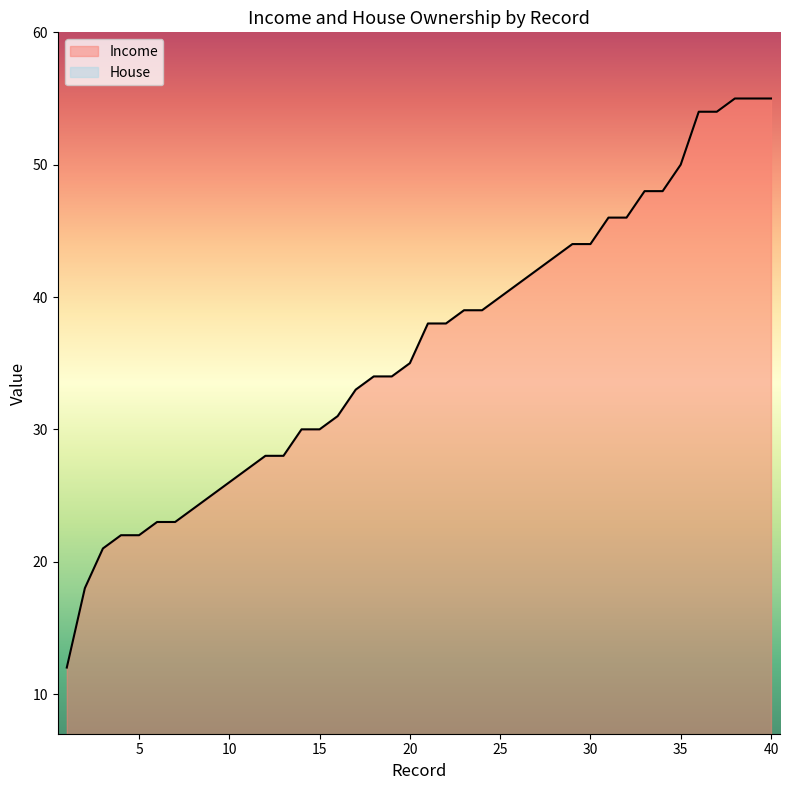

True or false: Income and House cross at least once.

False